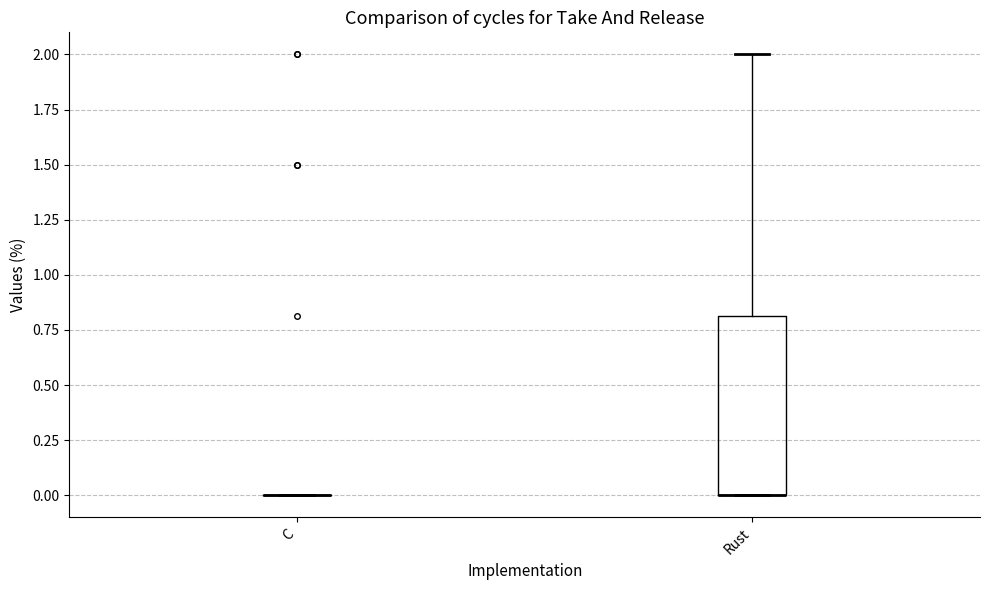

Where is the upper edge of the box for Rust on the y-axis? The values are not printed on the chart, so give them approximately, as read against the axis.

0.8